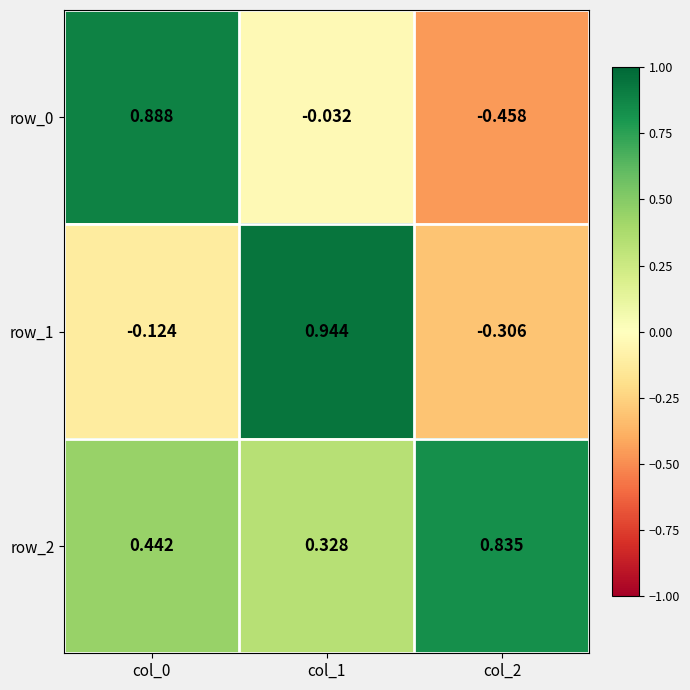

At which category is the sum across all series the highest?

col_1